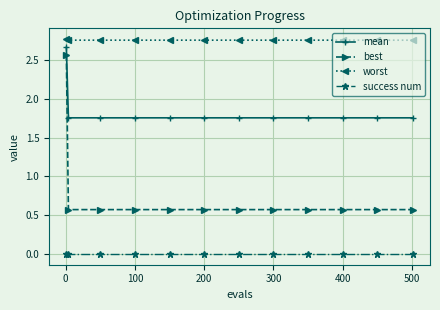

Which series has the largest total across all categories?

worst